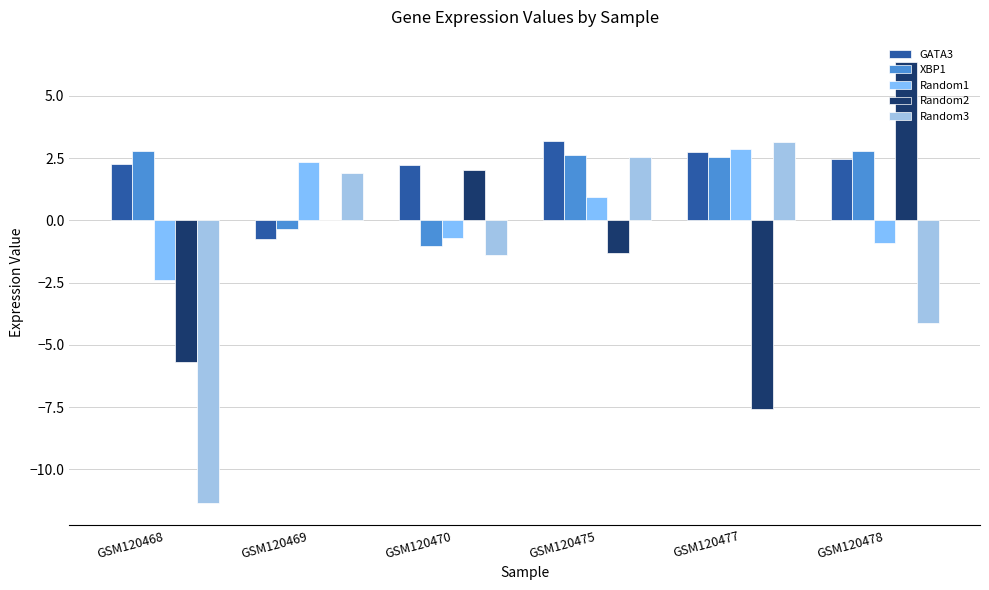

True or false: GATA3 has a value of 2.5 at GSM120478.

True